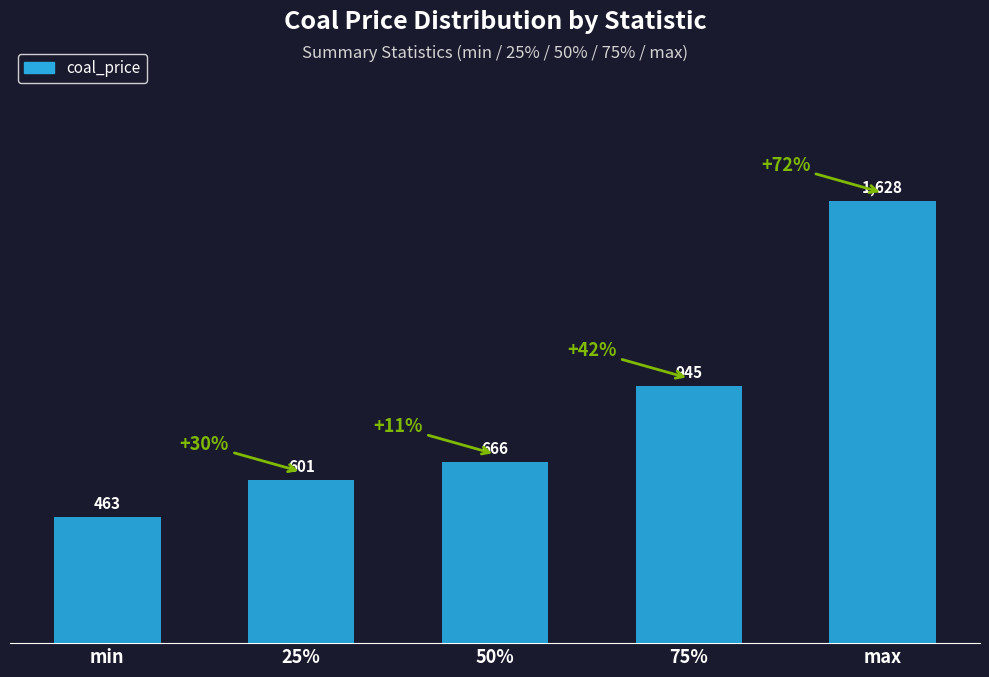

At which category does the chart reach its peak across all series?

max